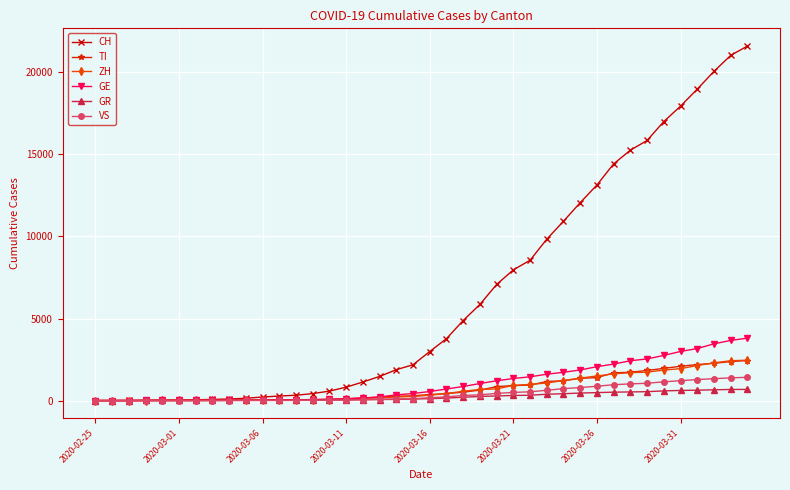

What is the greatest value displayed?

21605